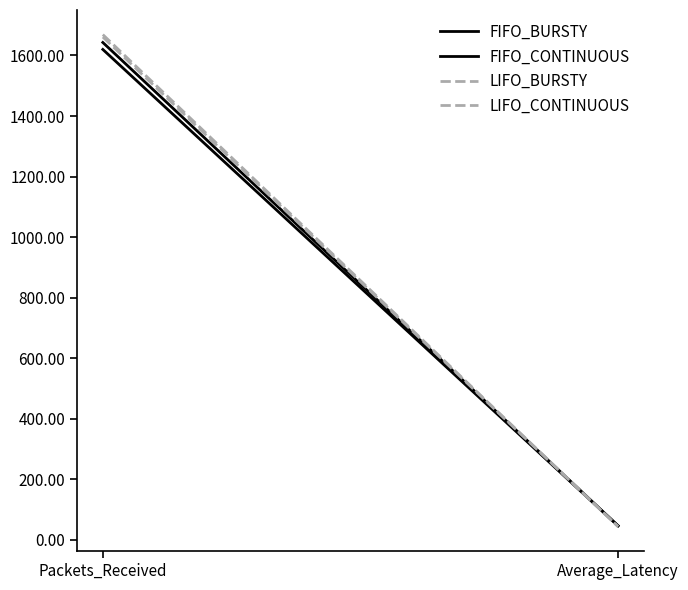

Between Packets_Received and Average_Latency, which series saw the biggest shift?

LIFO_BURSTY